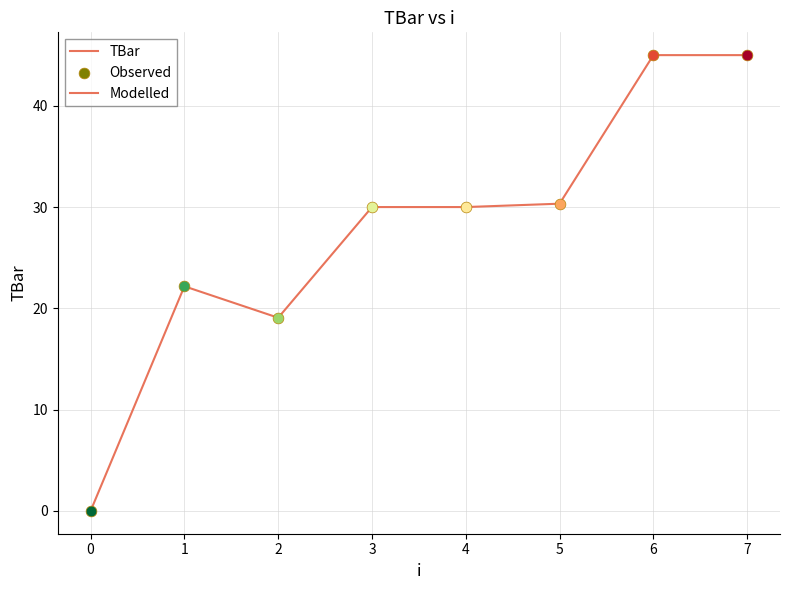

What is the ratio of the value at 1 to the value at 4?

0.7